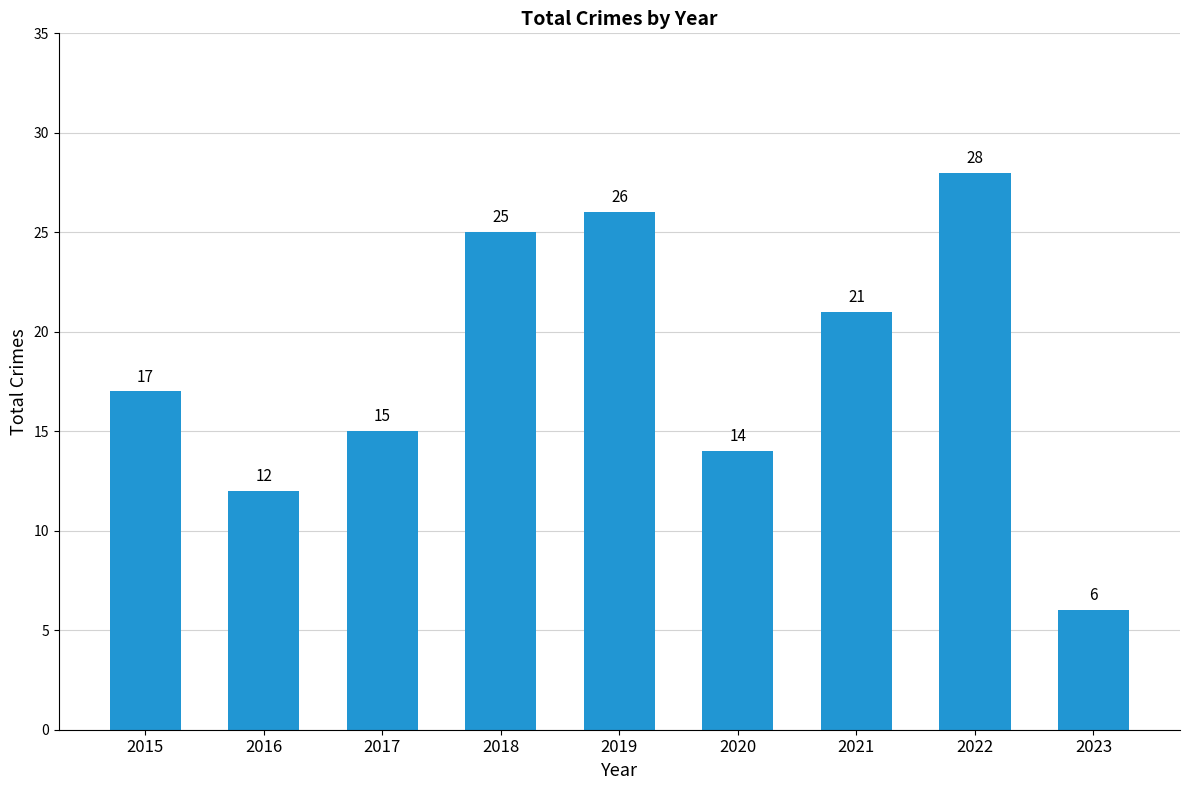

What is the difference between the second highest and minimum values?

20